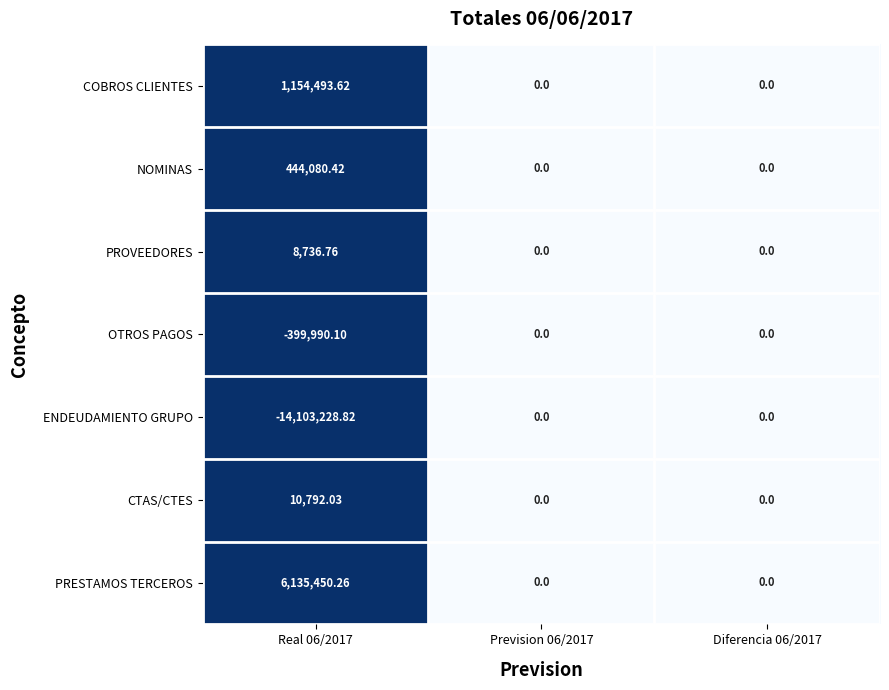

Is the value of OTROS PAGOS at Real 06/2017 greater than the value of CTAS/CTES at Prevision 06/2017?

No